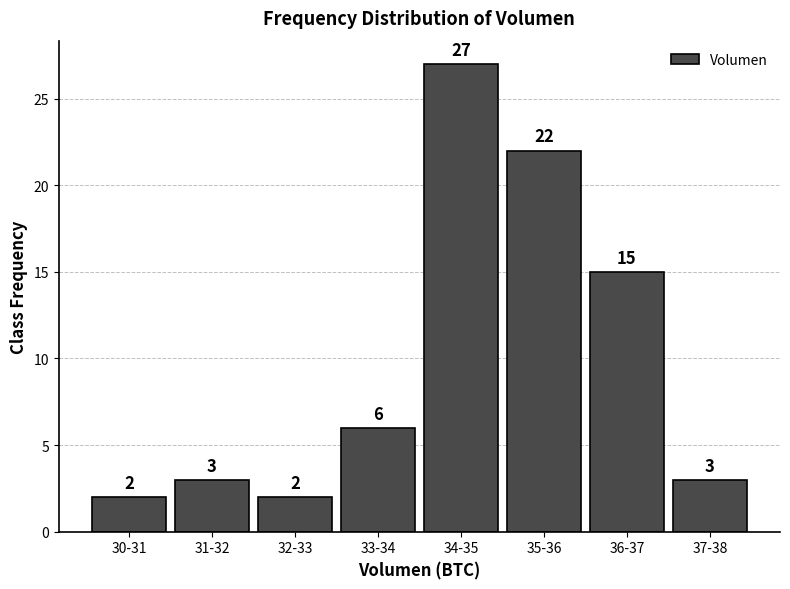

Reading right to left, extract all data points from this chart.

37-38=3	36-37=15	35-36=22	34-35=27	33-34=6	32-33=2	31-32=3	30-31=2